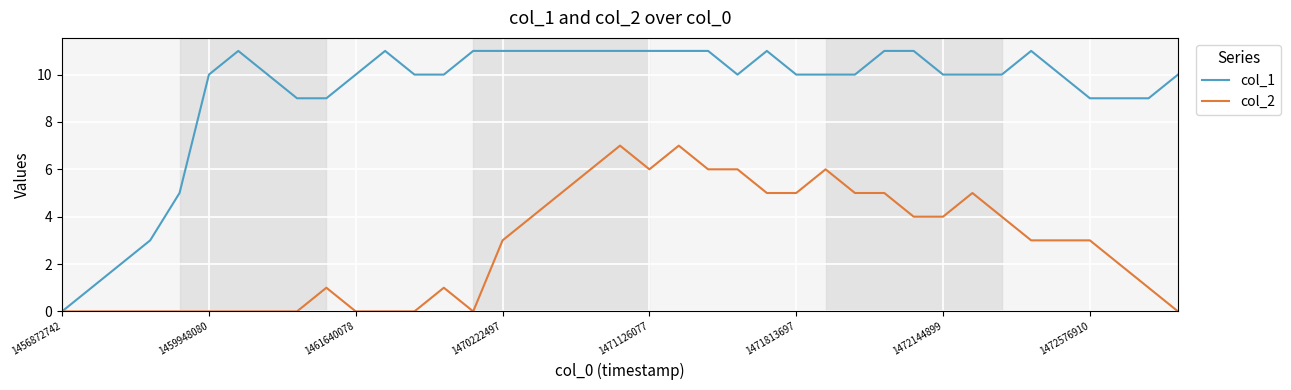

List the series in order of their peak value, lowest first.

col_2, col_1